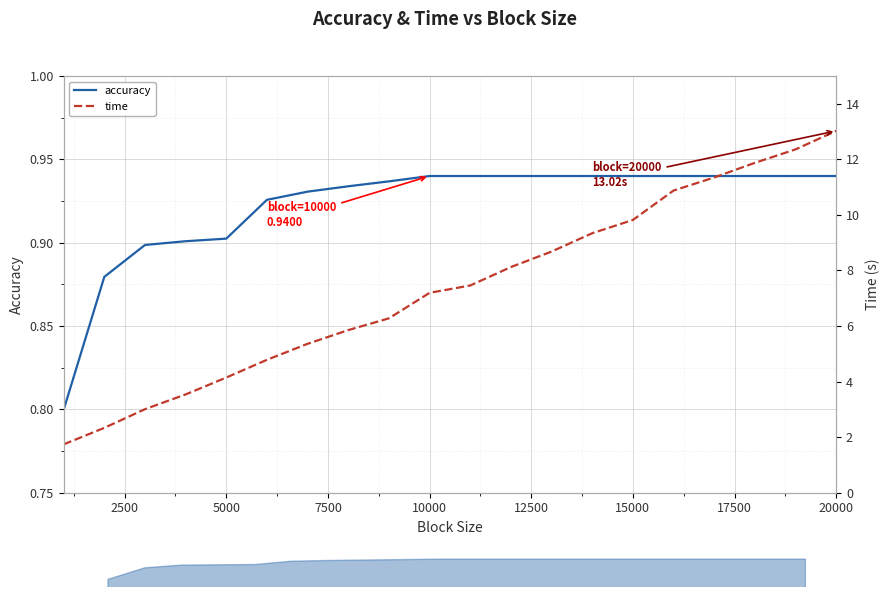

List the series in order of their peak value, highest first.

time, accuracy